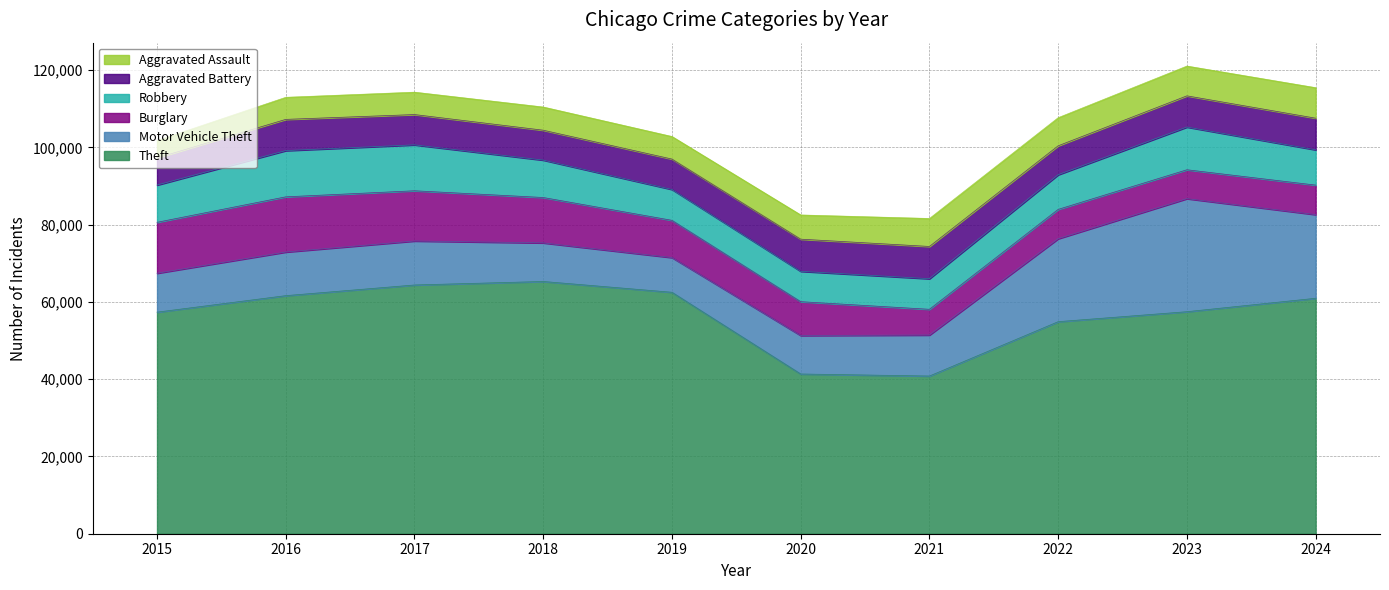

Where is the first local maximum for Aggravated Battery?

2016